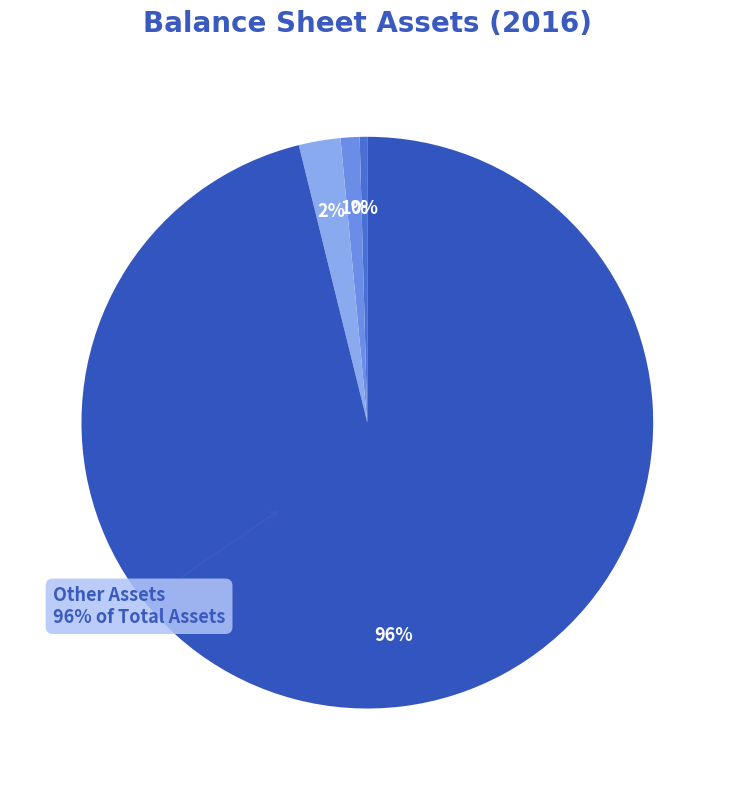

How many segments does this pie chart have?

4